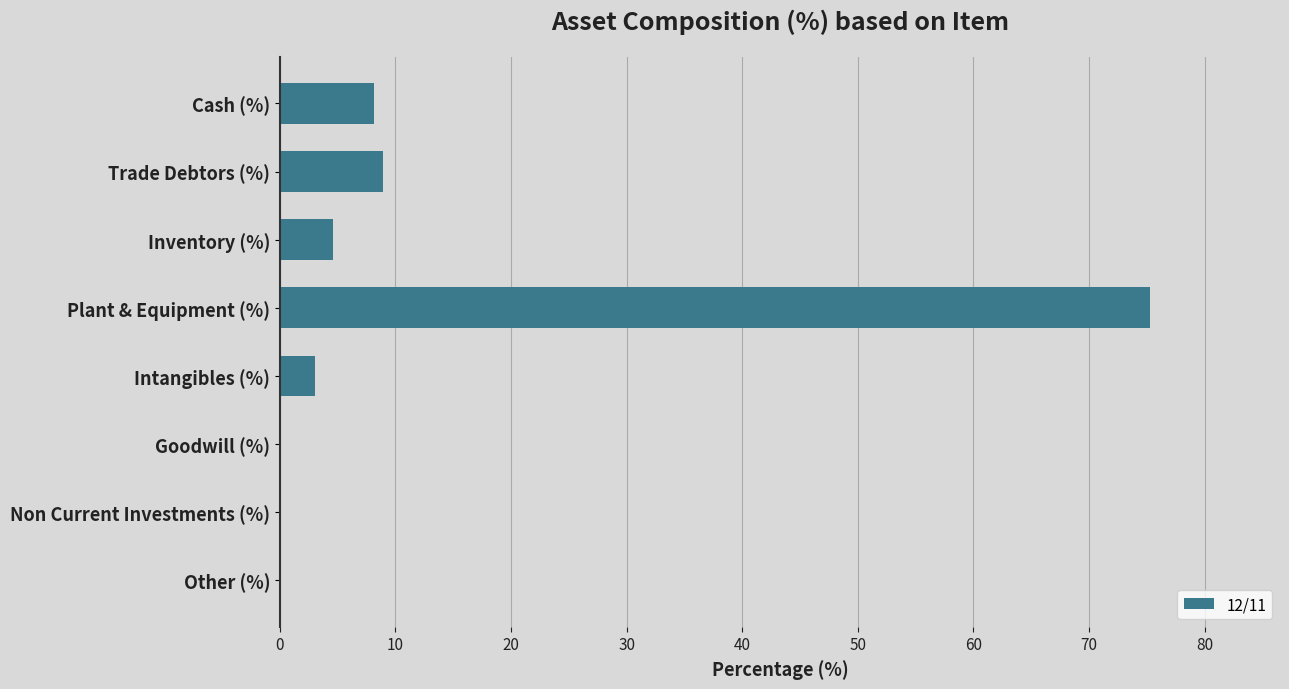

Count the number of values greater than 4.

4